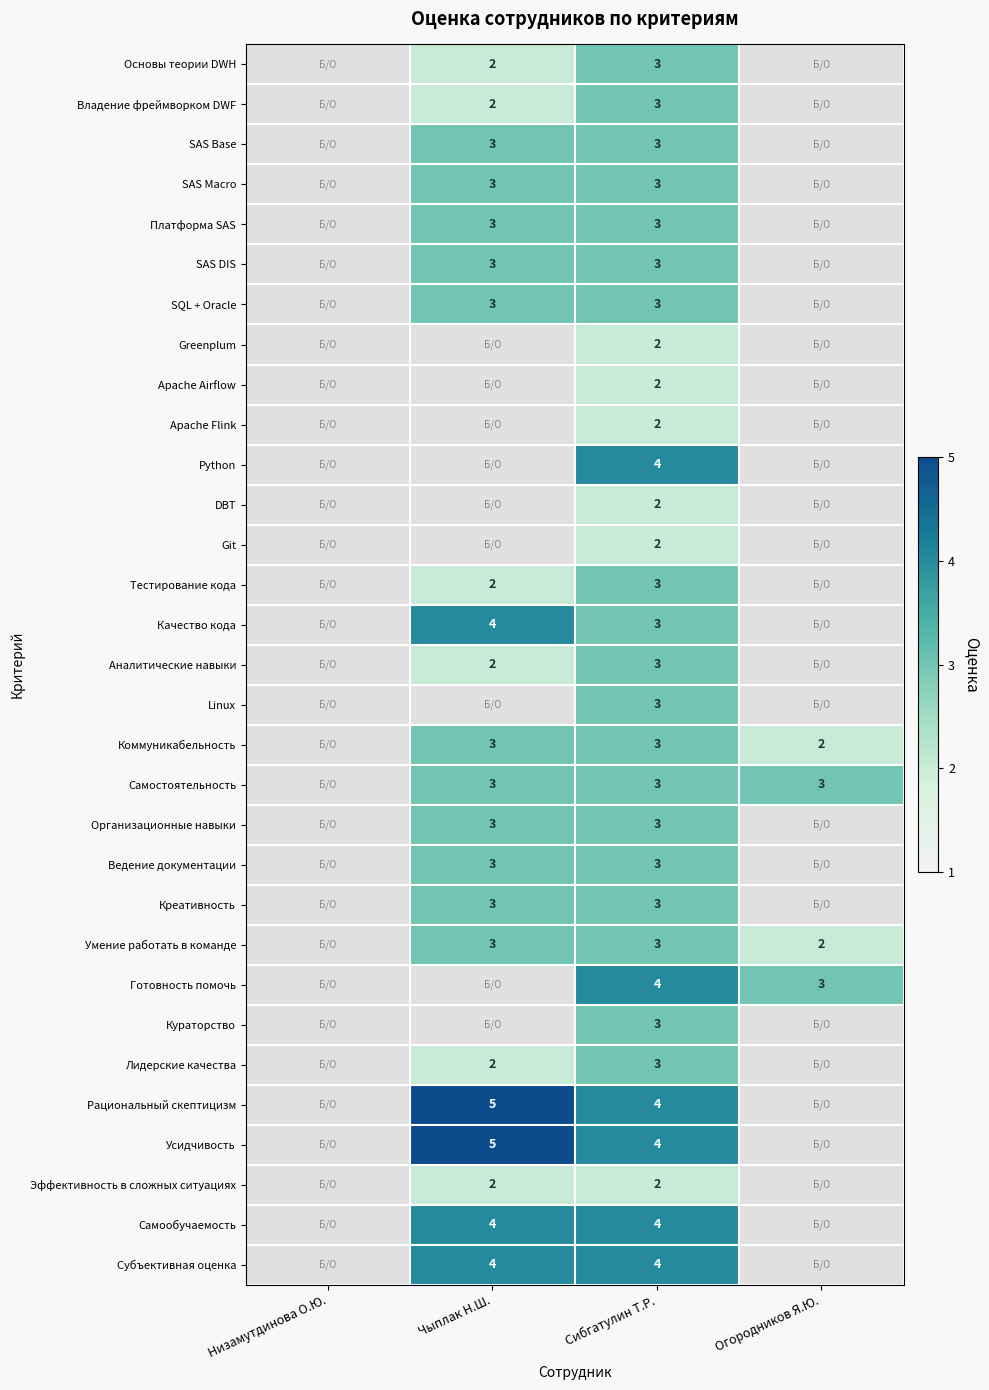

Between Огородников Я.Ю. and Чыплак Н.Ш., which is larger?

Чыплак Н.Ш.